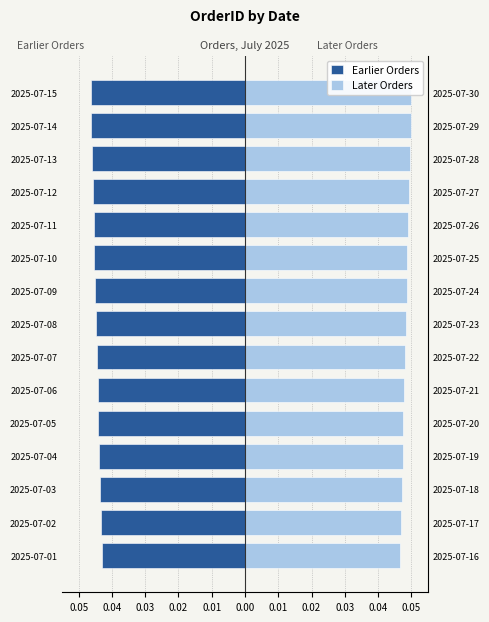

Reading left to right, extract all data points from this chart.

Earlier Orders: -0.0	-0.0	-0.0	-0.0	-0.0	-0.0	-0.0	-0.0	-0.0	-0.0	-0.0	-0.0	-0.0	-0.0	-0.0
Later Orders: 0.0	0.0	0.0	0.0	0.0	0.0	0.0	0.0	0.0	0.0	0.0	0.0	0.0	0.0	0.1